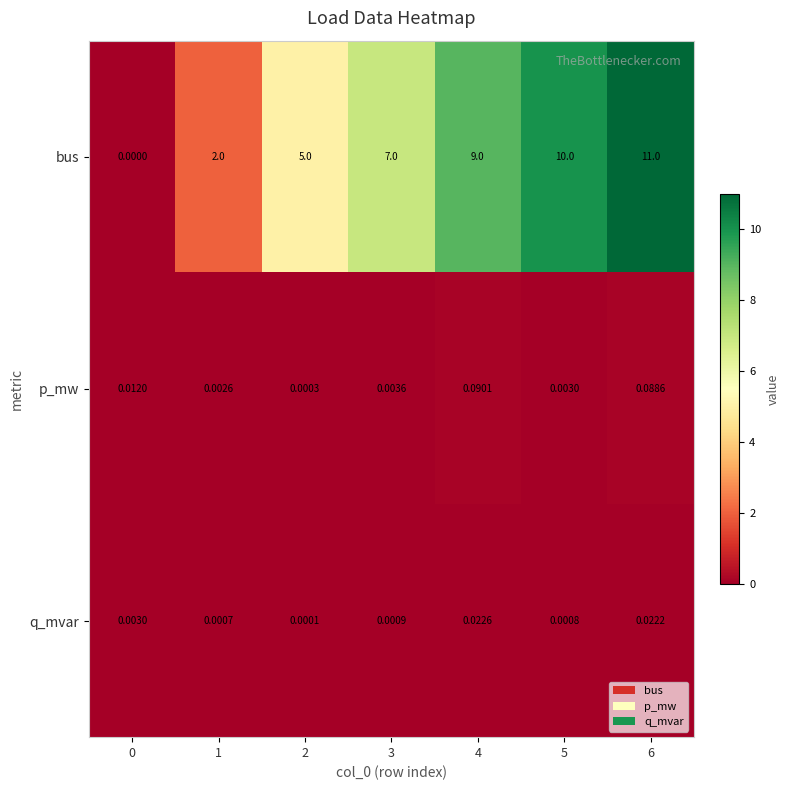

Which series has the widest spread of values?

bus